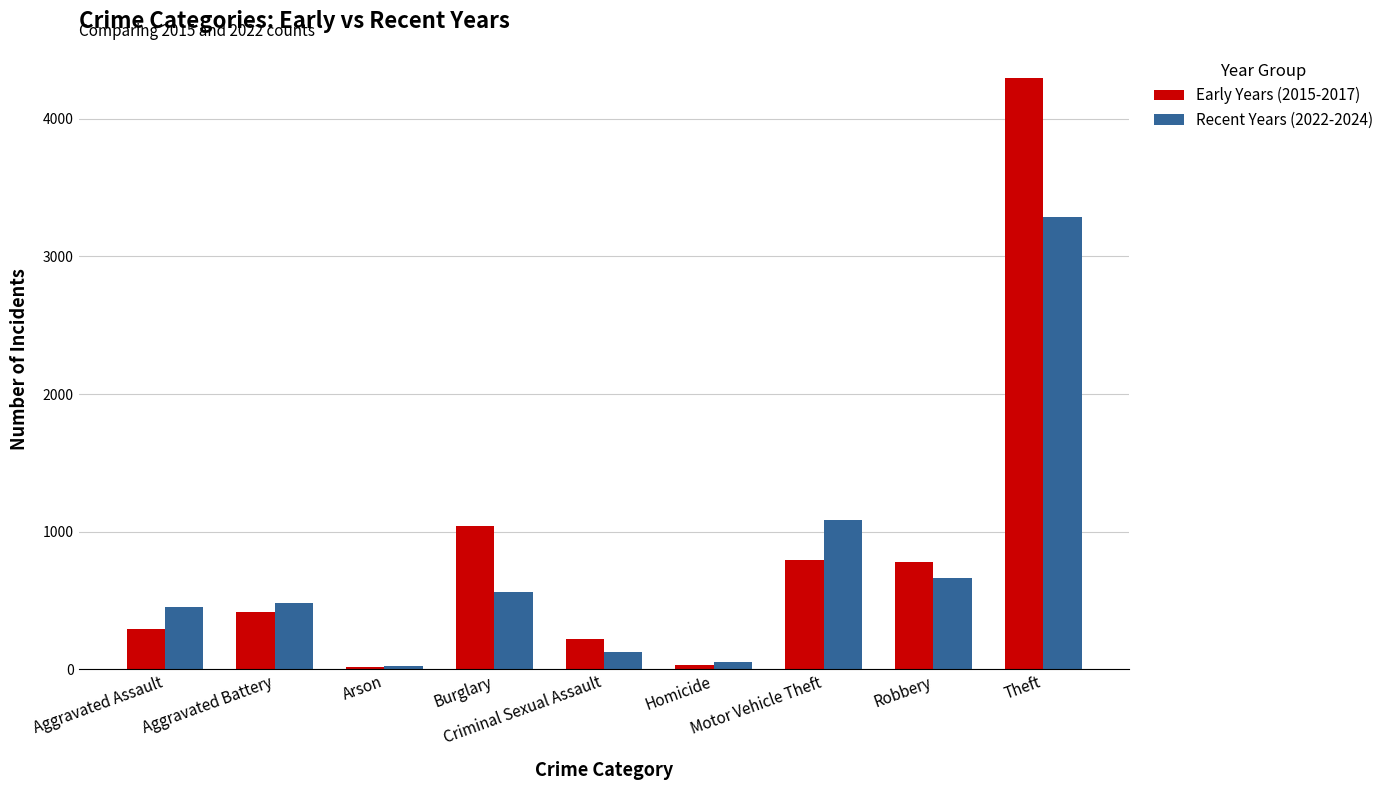

True or false: Early Years (2015-2017) has a value of 1039 at Burglary.

True